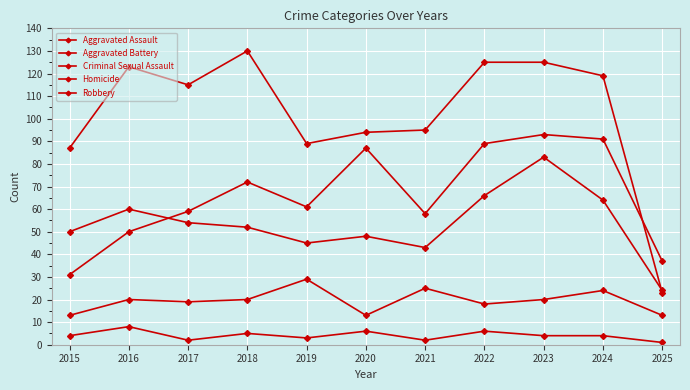

What is the difference between the Aggravated Battery values at 2018 and 2017?

2